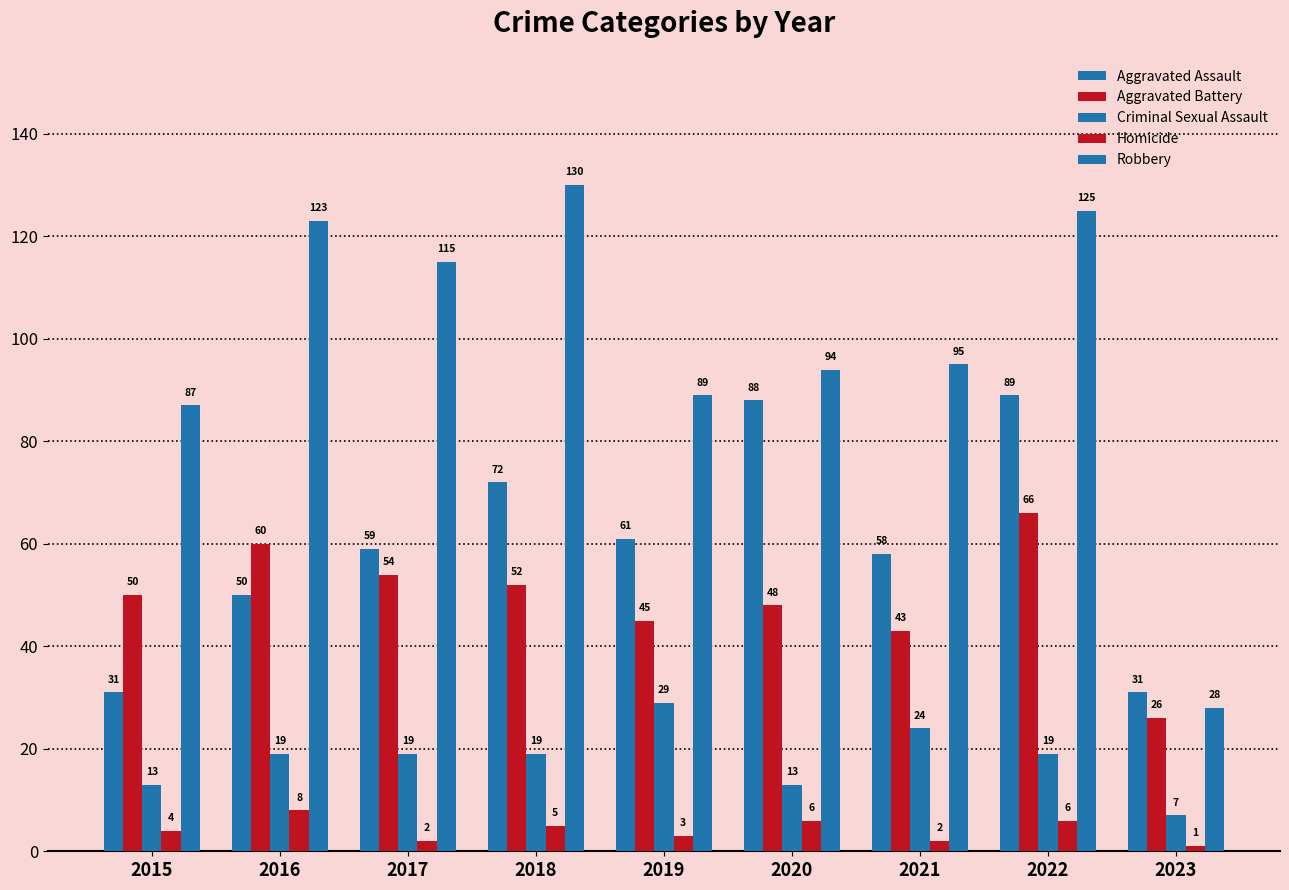

How many data points does each series have?

9